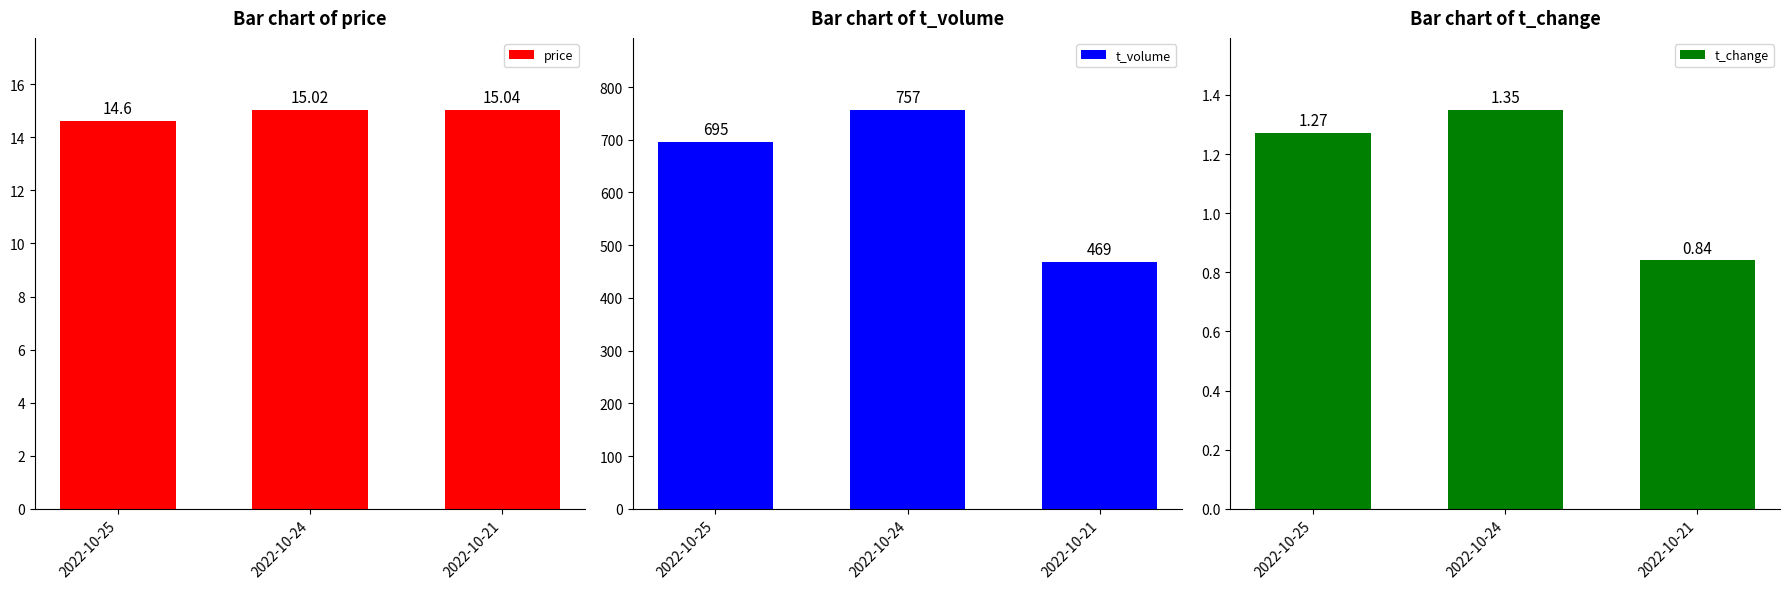

True or false: t_volume has a value of 469.0 at 2022-10-21.

True